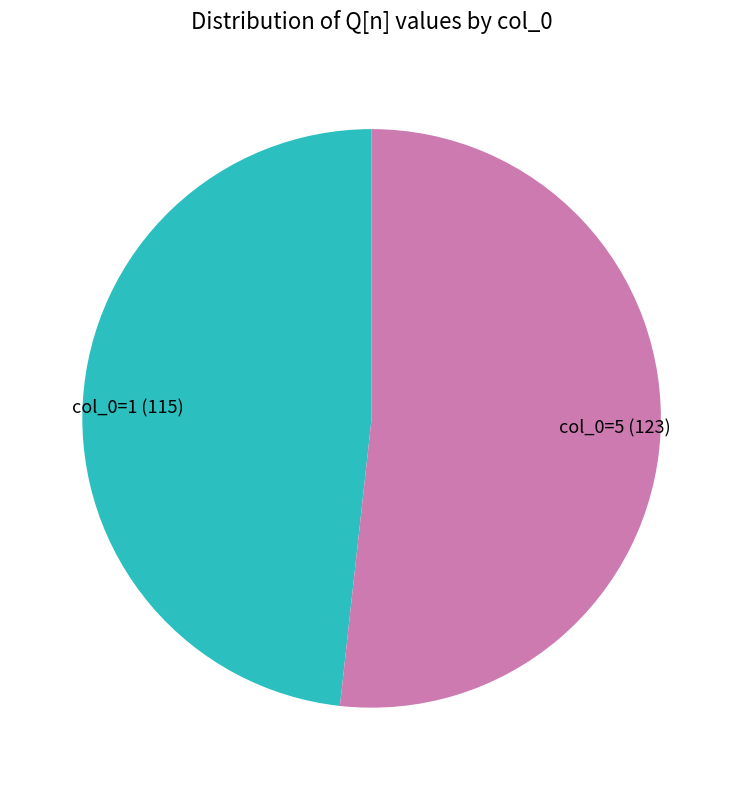

Rank the categories by value from lowest to highest.

col_0=1 (115), col_0=5 (123)